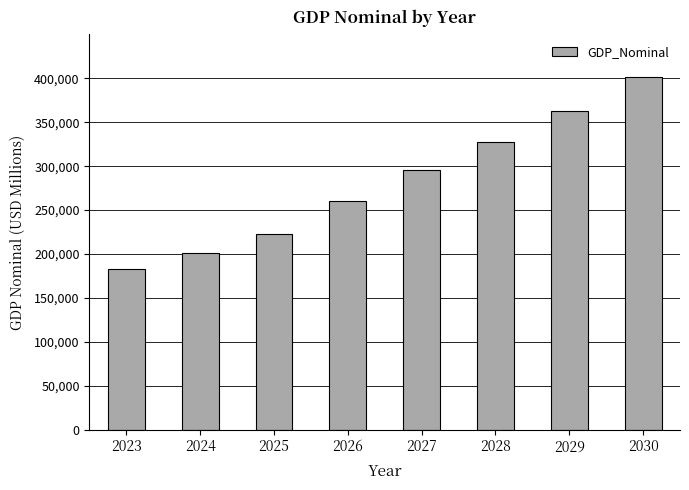

Does the chart contain any negative values?

No